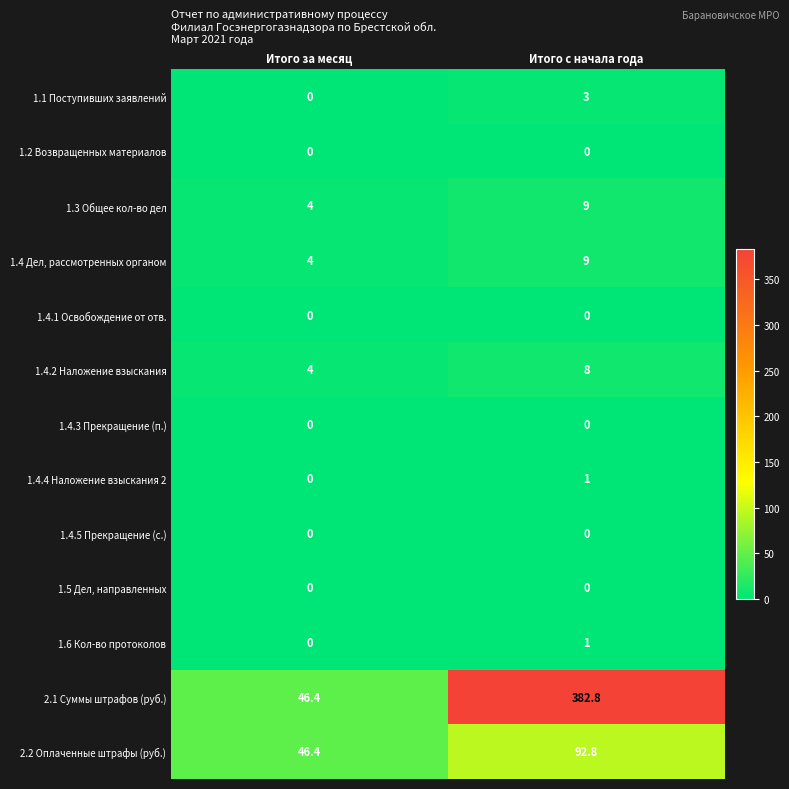

What is the difference between the highest and lowest values at Итого за месяц?

46.4